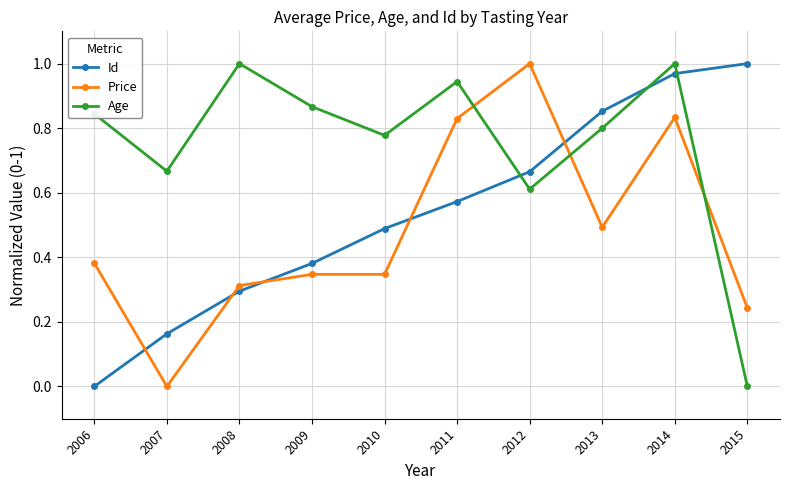

Which series ends up on top after the final intersection of Price and Age?

Price